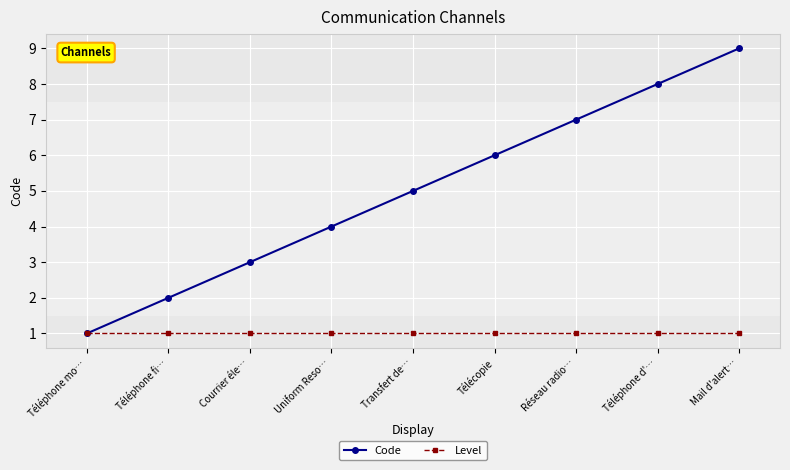

Rank the series by their maximum value, from lowest to highest.

Level, Code